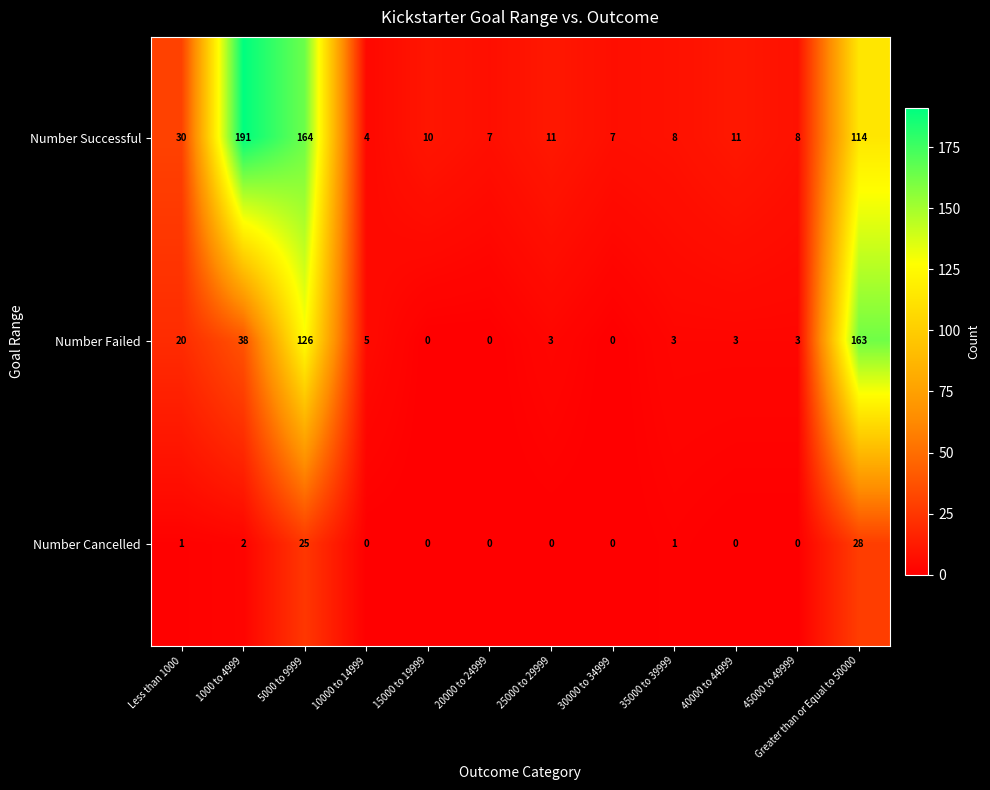

Rank the series by their maximum value, from lowest to highest.

Number Cancelled, Number Failed, Number Successful